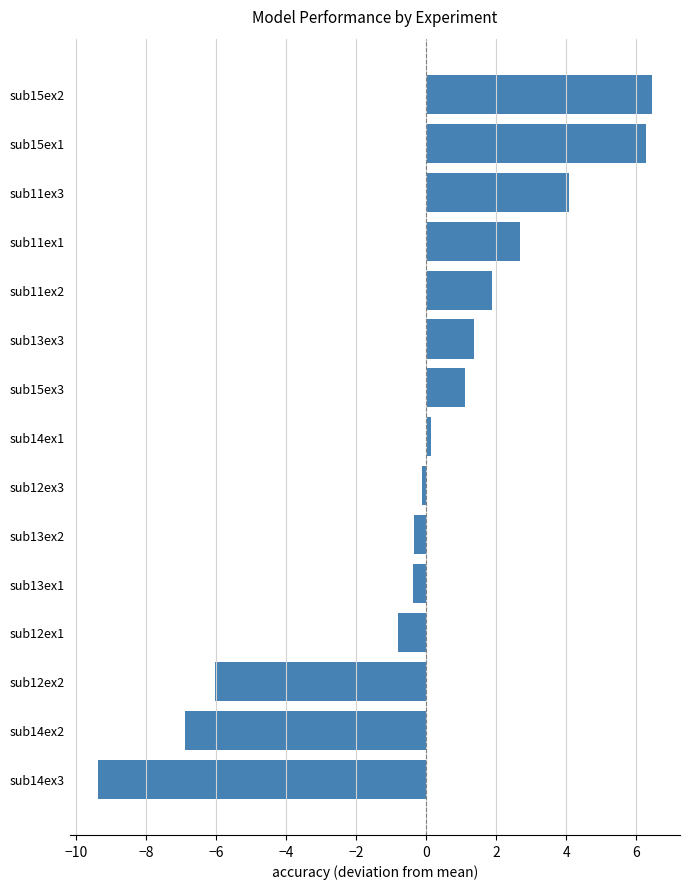

What is the smallest value displayed?

-9.4